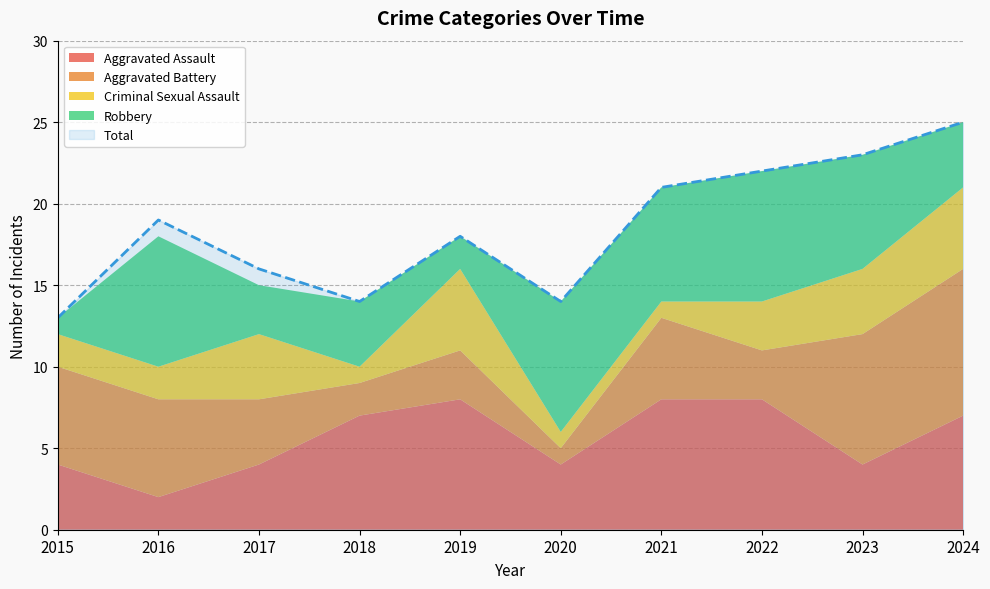

Is the value of Total at 2022 greater than the value of Aggravated Assault at 2022?

Yes